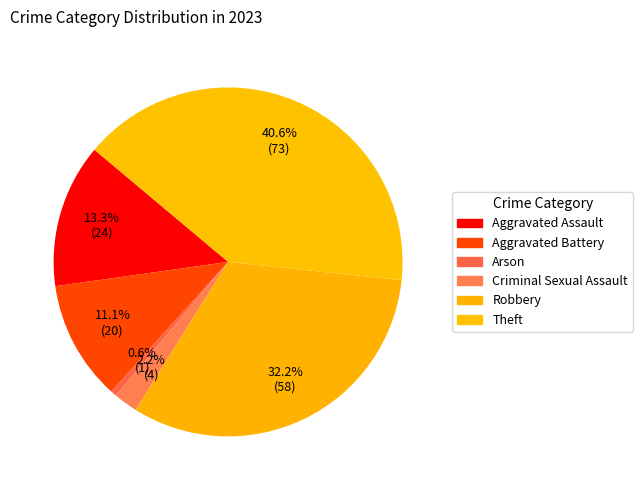

How many segments does this pie chart have?

6